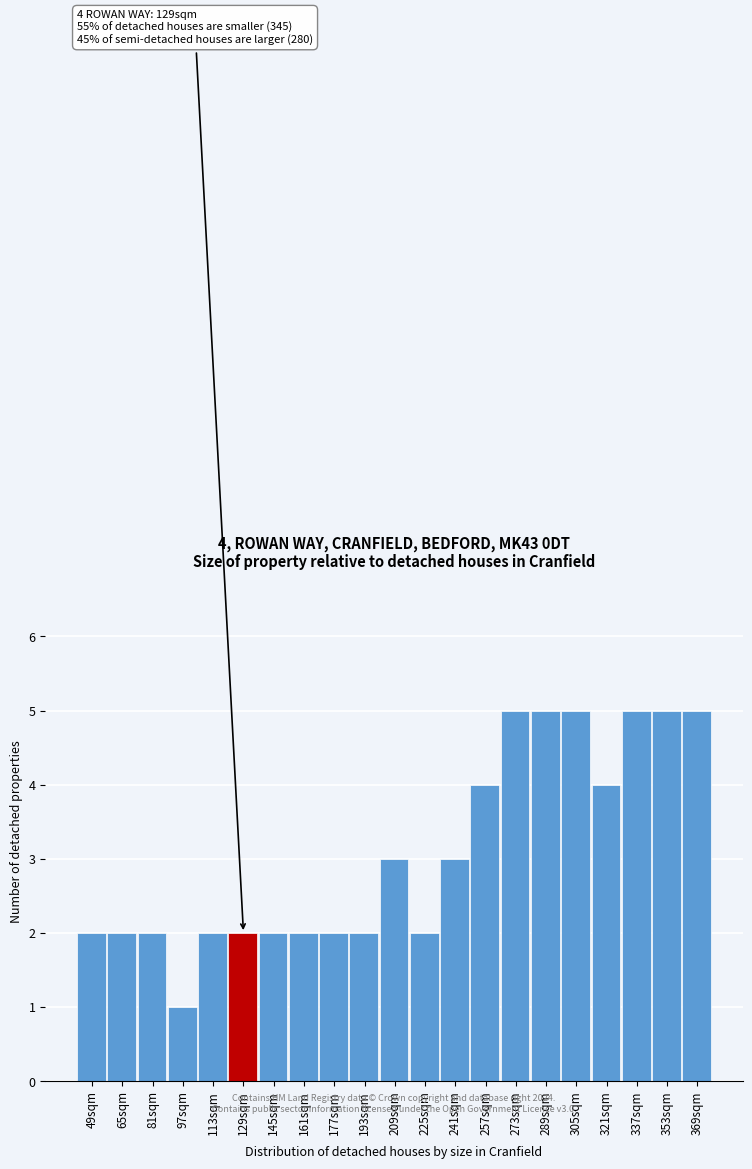

Reading right to left, list all the values displayed in this chart.

5	5	5	4	5	5	5	4	3	2	3	2	2	2	2	2	2	1	2	2	2